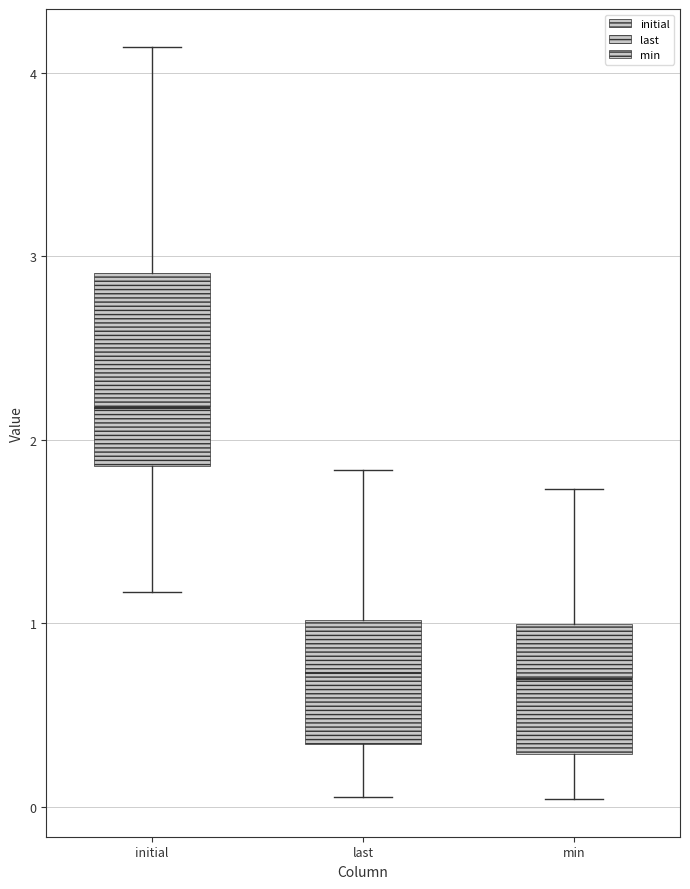

Comparing the boxes themselves (not the whiskers), which one is the tallest?

initial